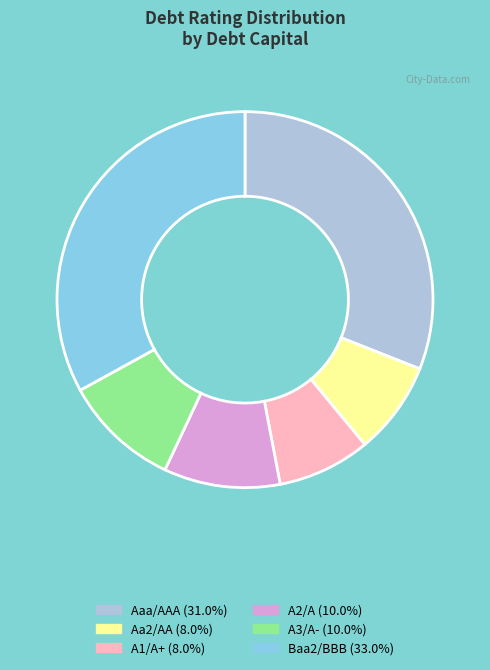

Which has a higher value, Aa2/AA or A2/A?

A2/A